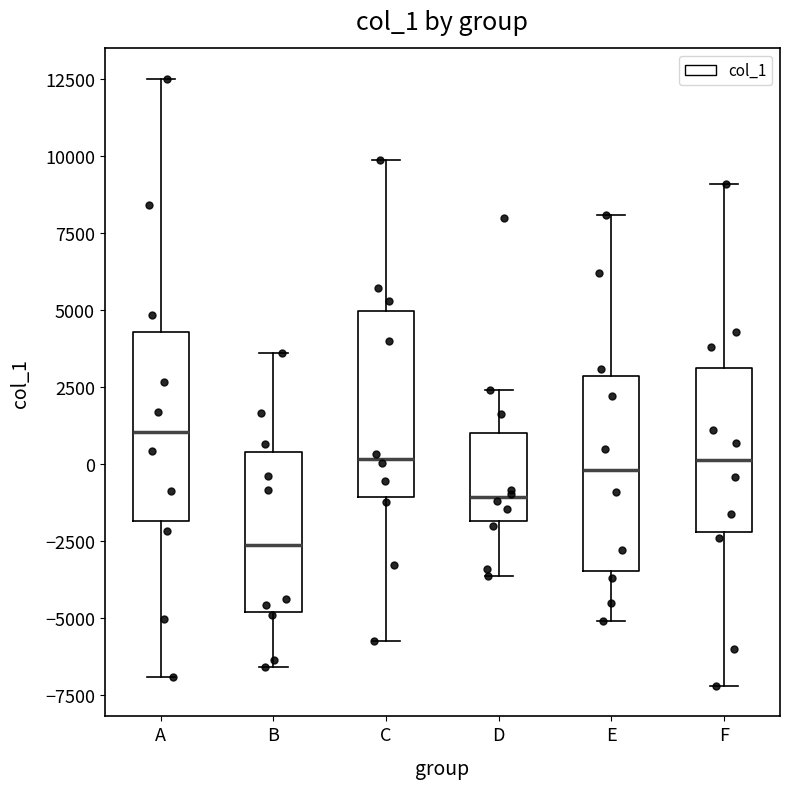

Reading left to right, read every box against the y-axis: the position of its median line, the range the box covers, and the ends of its whiskers. The values are not printed on the chart, so give them approximately, as read against the axis.

A: median 1000, box -2000 to 4500, whiskers -7000 to 12500
B: median -2500, box -5000 to 500, whiskers -6500 to 3500
C: median 0, box -1000 to 5000, whiskers -5500 to 10000
D: median -1000, box -2000 to 1000, whiskers -3500 to 2500
E: median 0, box -3500 to 3000, whiskers -5000 to 8000
F: median 0, box -2000 to 3000, whiskers -7000 to 9000